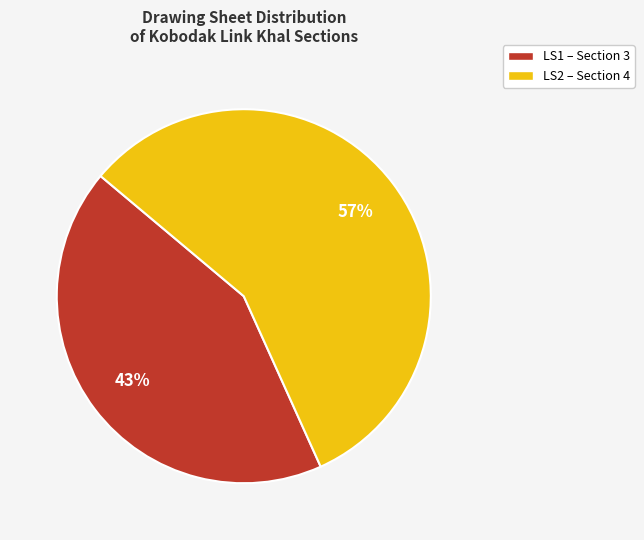

Between LS2 – Section 4 and LS1 – Section 3, which is larger?

LS2 – Section 4